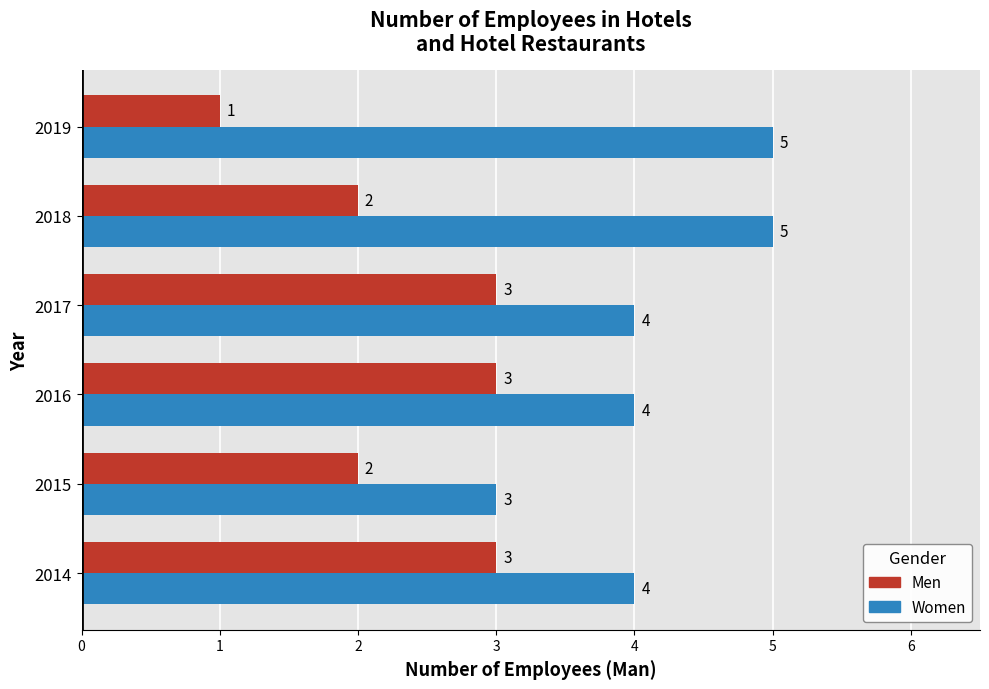

At how many categories does at least one series exceed 2?

6